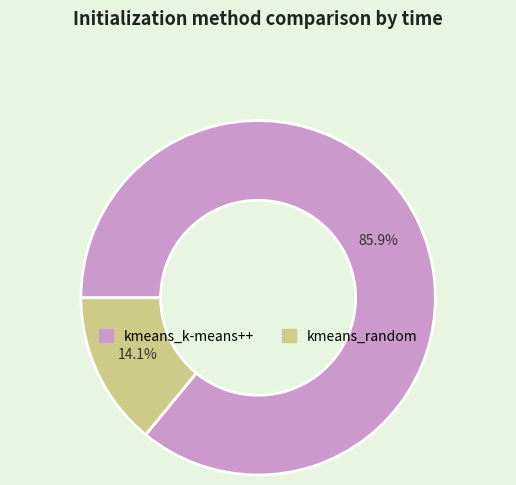

To the nearest percent, what is the combined percentage of kmeans_k-means++ and kmeans_random?

100%